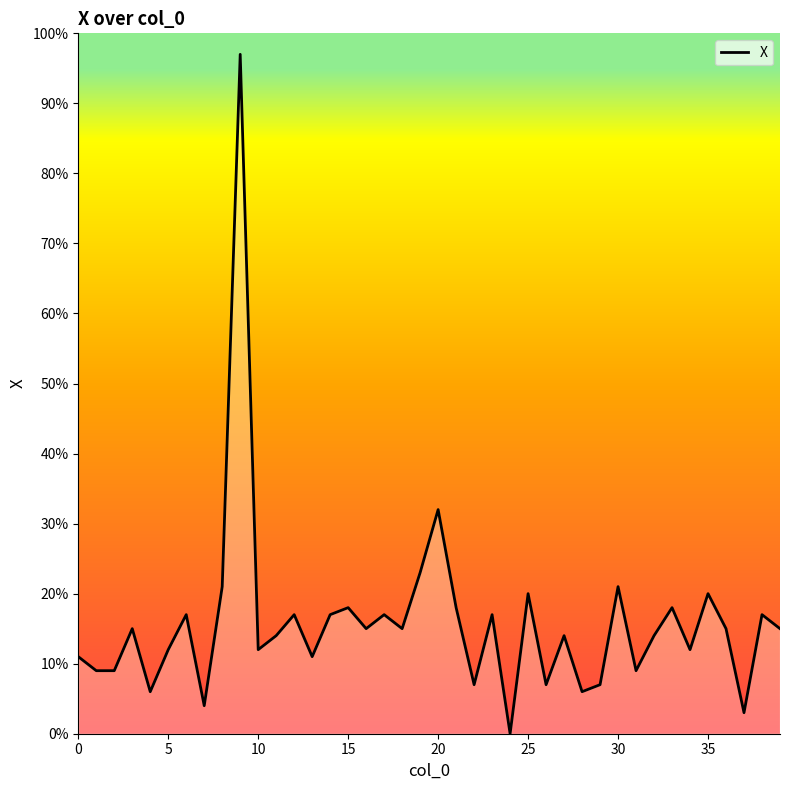

True or false: the data has more than 2 interior local peaks.

True